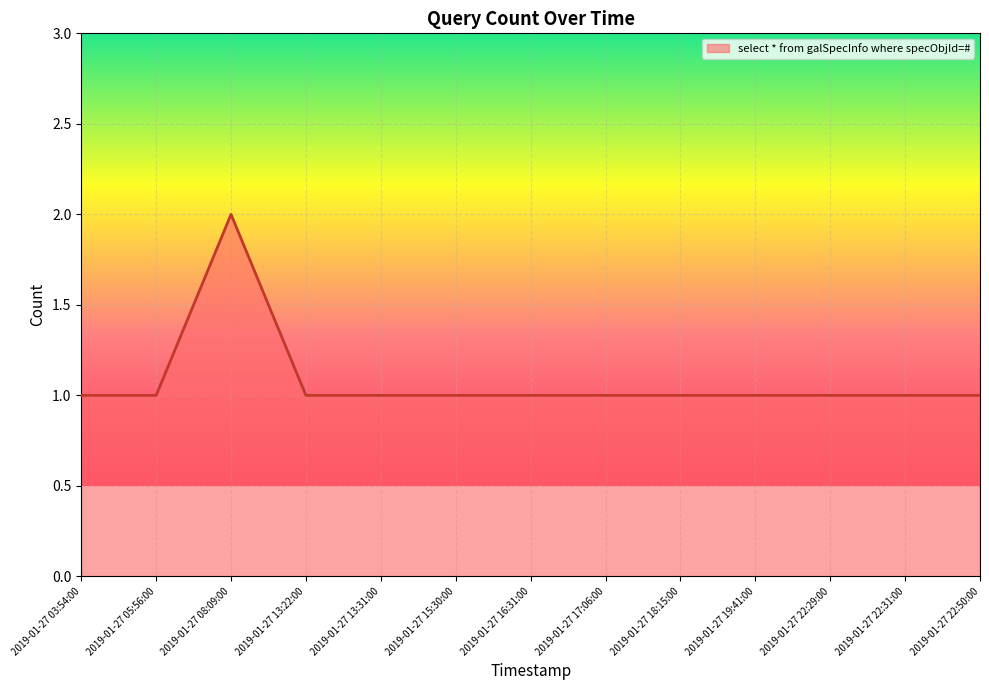

What is the sum of the values at 2019-01-27 13:31:00 and 2019-01-27 15:30:00?

2